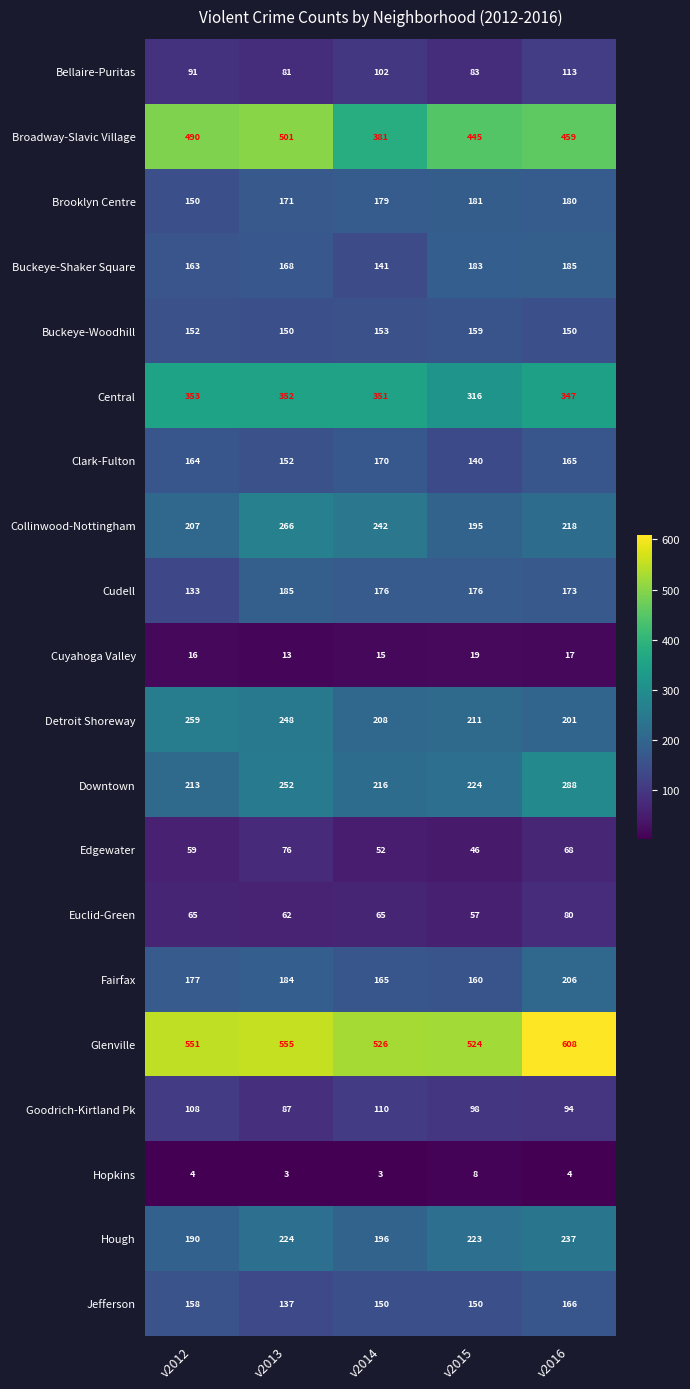

The value of Detroit Shoreway at v2013 is 141. True or false?

False